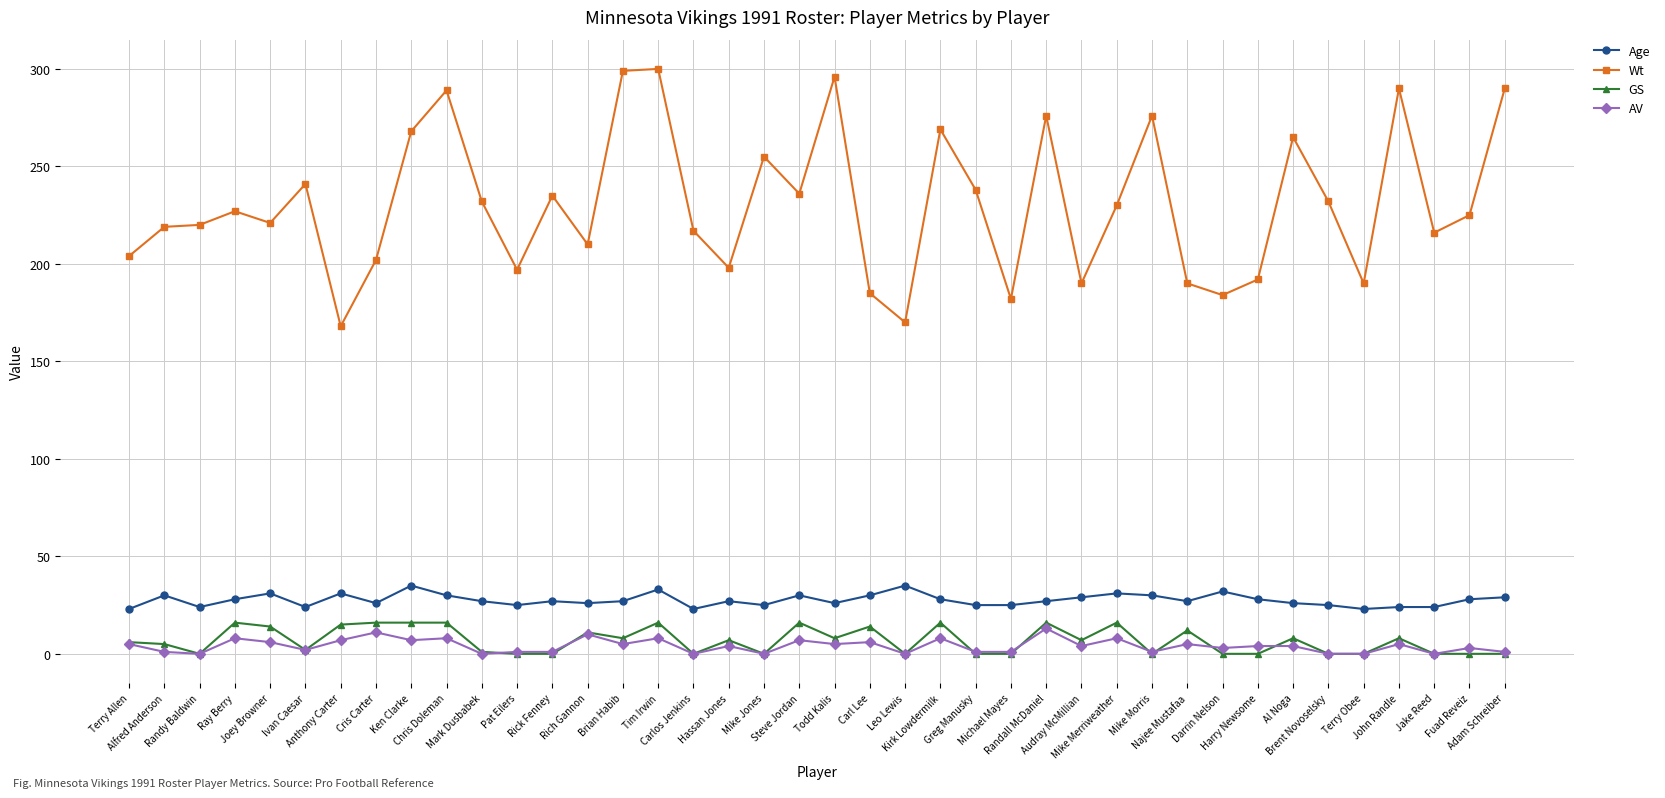

What is the difference between the highest and lowest values at Harry Newsome?

192